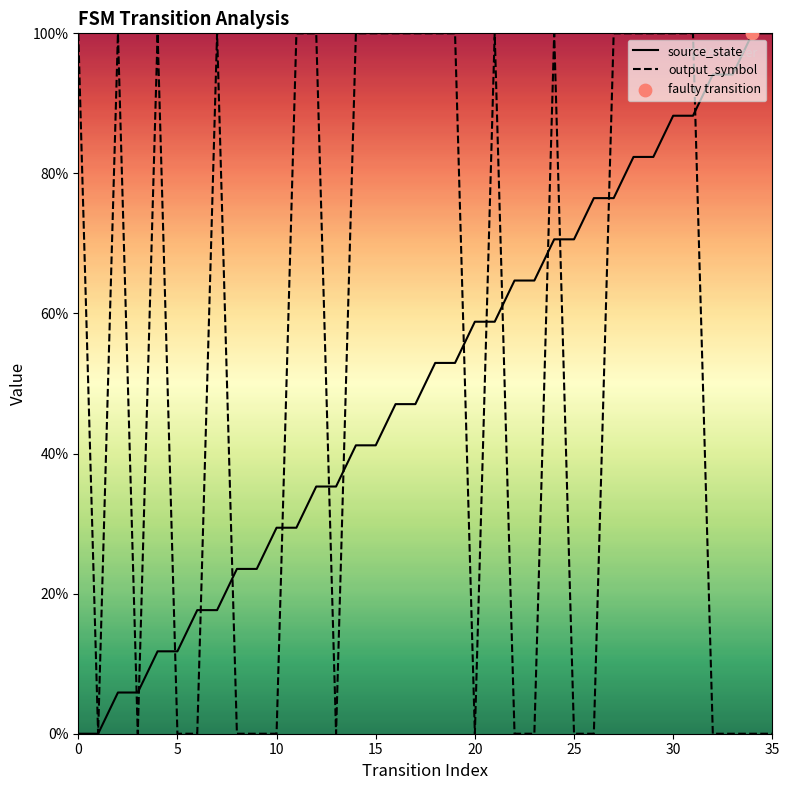

At which category is the sum across all series the highest?

30